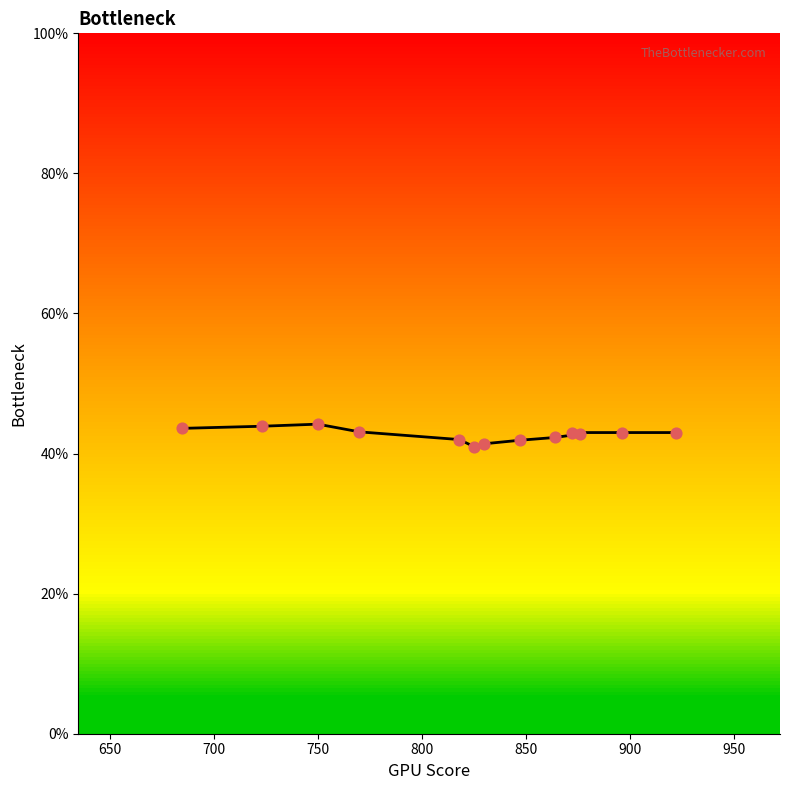

What is the change in value from 850 to 950?

+0.9